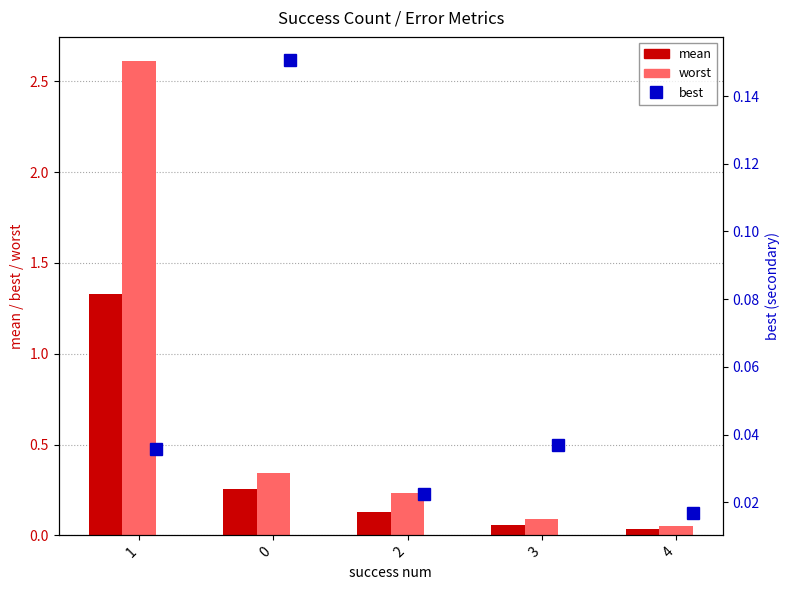

Which series changed the most between 1 and 0?

worst